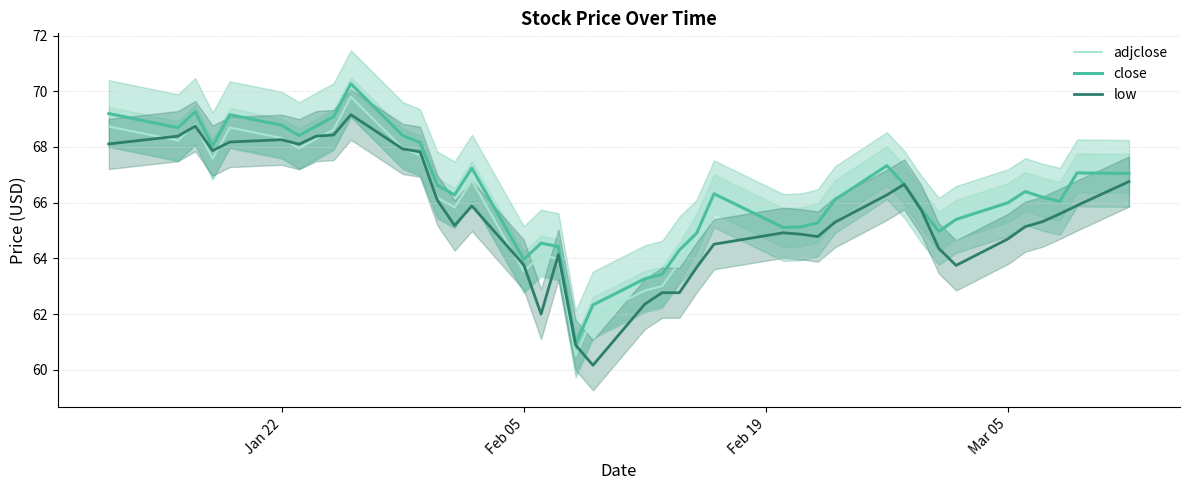

The adjclose series shows 66.0 at Mar 05. True or false?

True